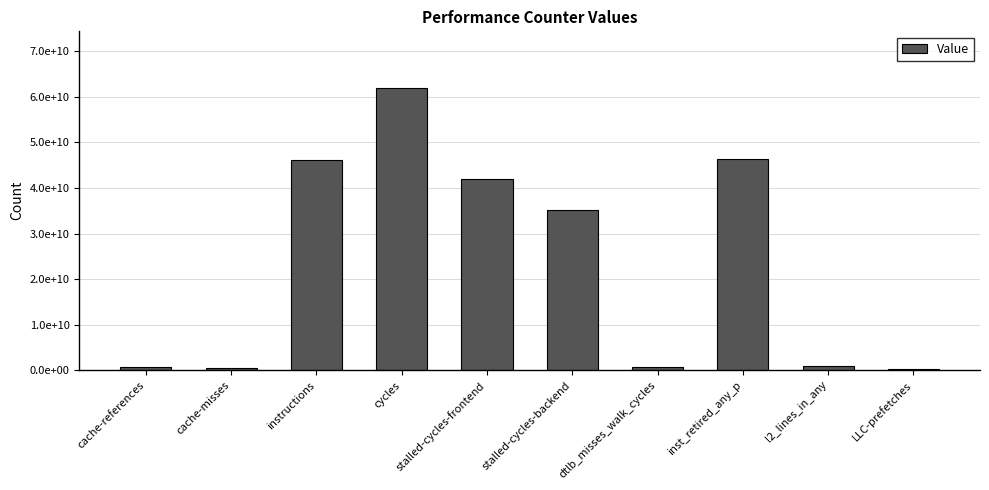

At which category does the chart reach its peak across all series?

cycles